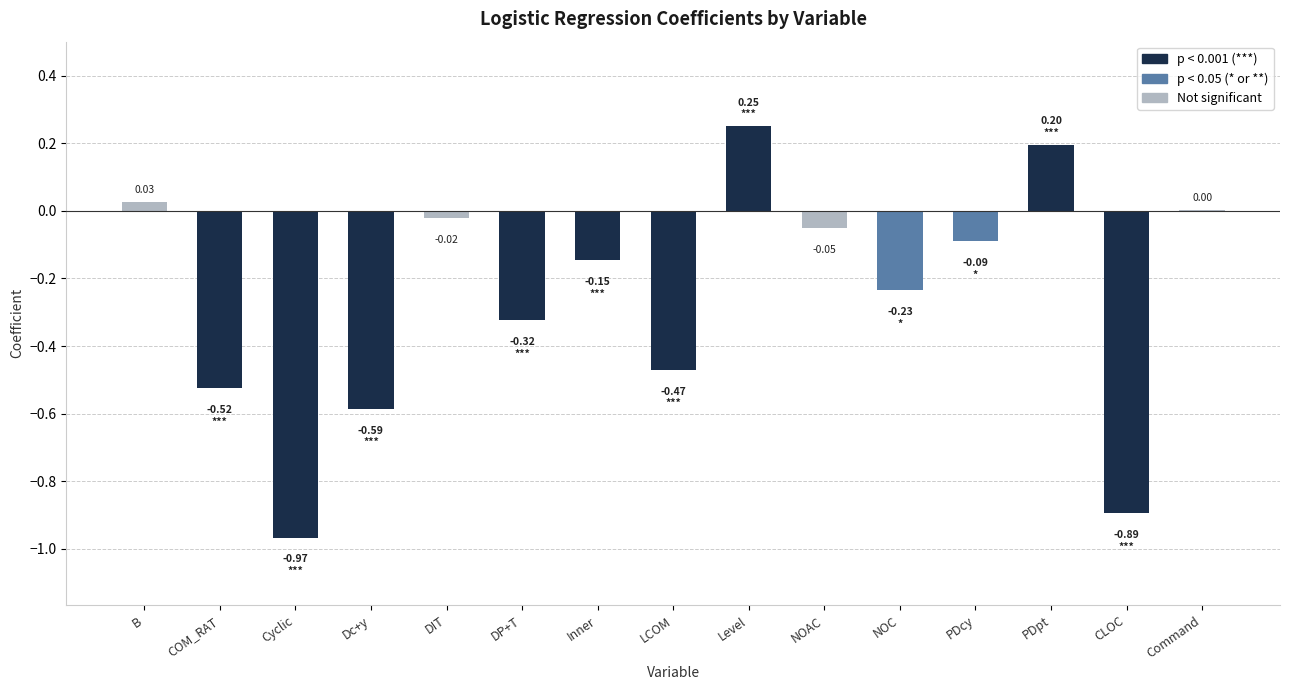

Which has a higher value, Cyclic or DIT?

DIT